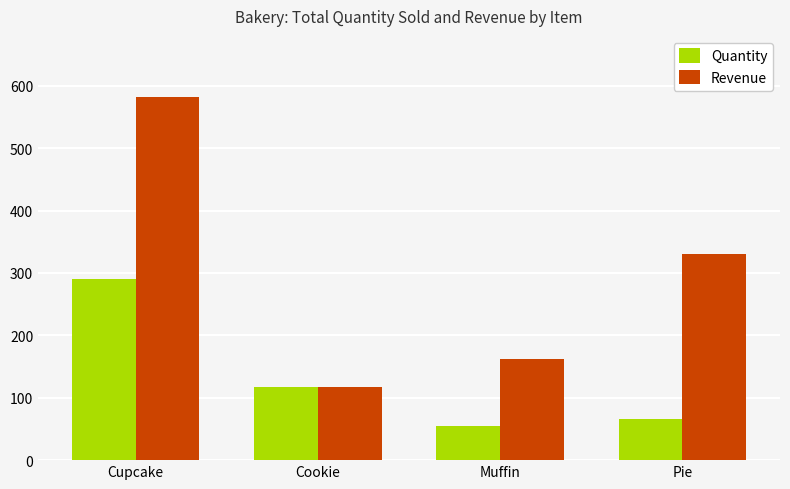

What position from the left is Muffin?

3